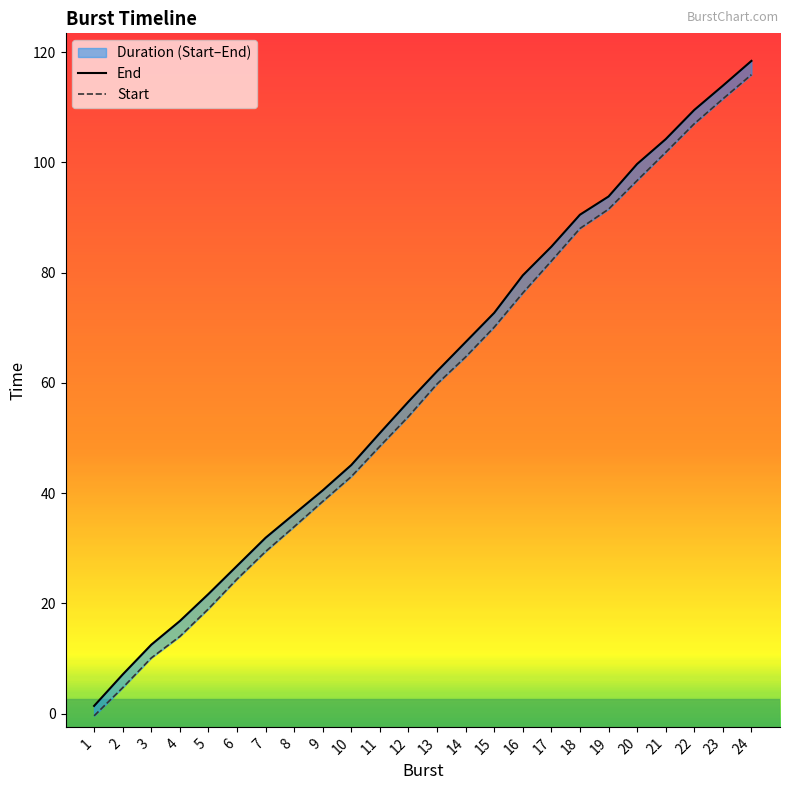

Reading right to left, list all the values displayed in this chart.

End: 118.4	113.9	109.5	104.2	99.7	93.8	90.5	84.7	79.5	72.7	67.4	62.1	56.6	50.9	45.1	40.5	36.2	31.9	26.8	21.7	16.8	12.5	7.1	1.4
Start: 115.9	111.5	107.0	101.8	96.7	91.5	88.0	82.1	76.3	70.1	64.7	59.8	53.9	48.5	43.0	38.5	33.9	29.4	24.4	19.0	14.0	10.1	4.7	-0.4